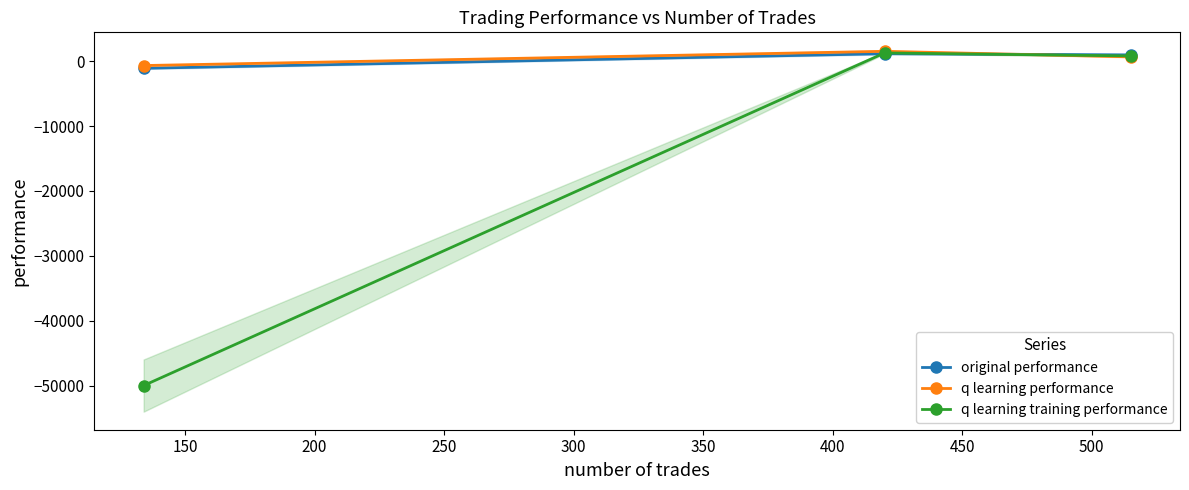

Does the chart display data point markers on the line(s)?

Yes